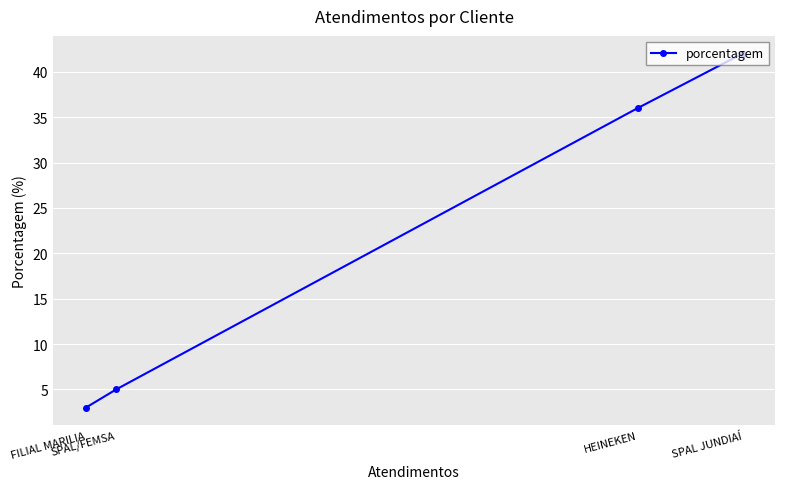

Reading left to right, extract all data points from this chart.

FILIAL MARILIA=3	SPAL/FEMSA=5	HEINEKEN=36	SPAL JUNDIAÍ=42